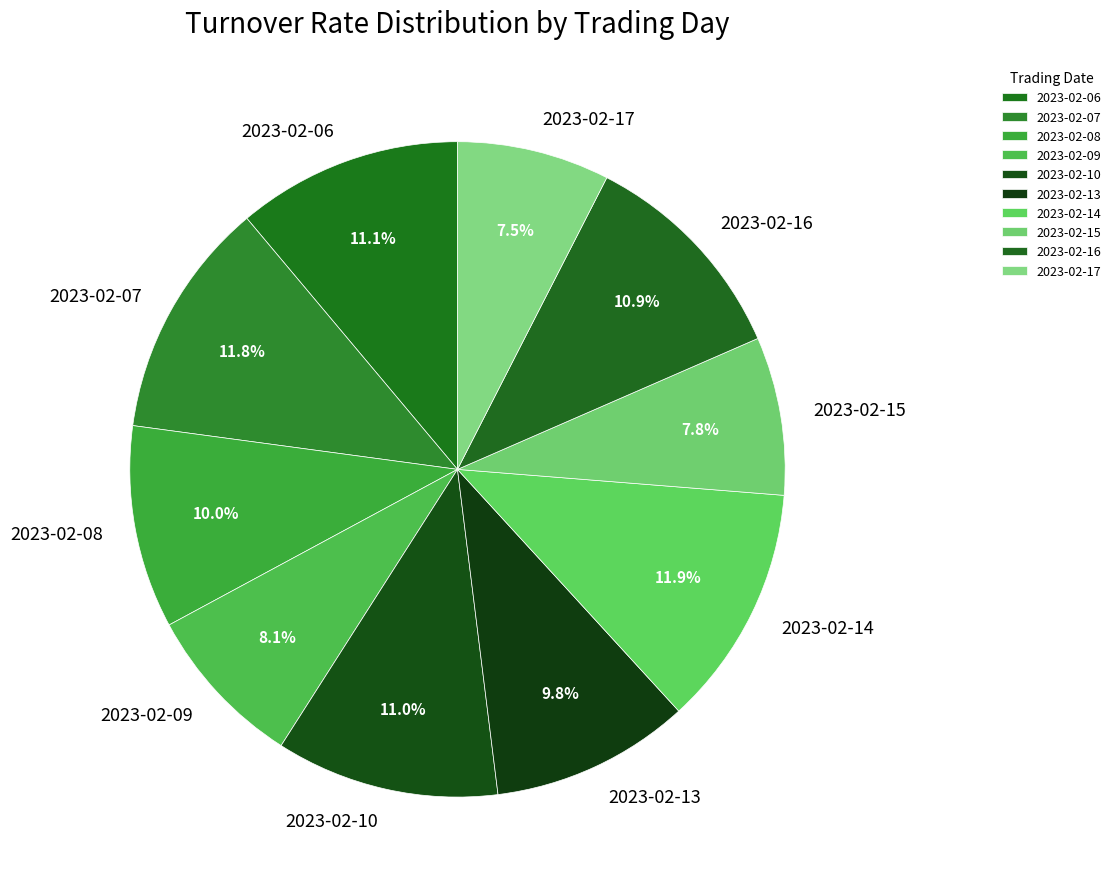

Does 2023-02-07 represent more than half of the total?

No